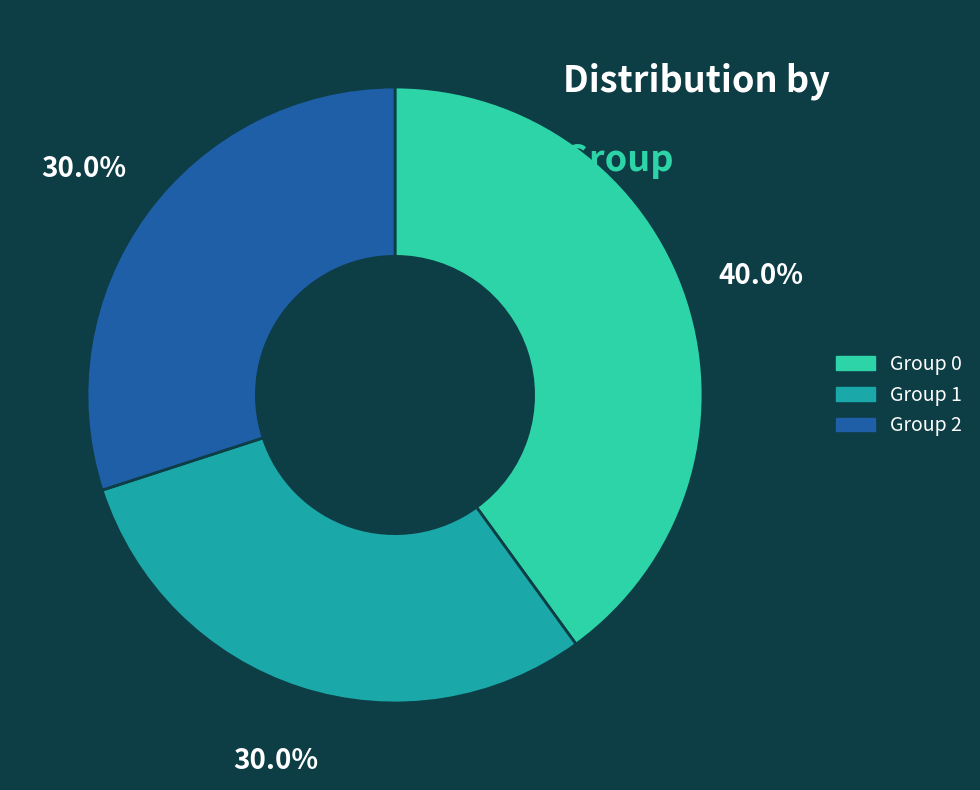

How many segments does this pie chart have?

3